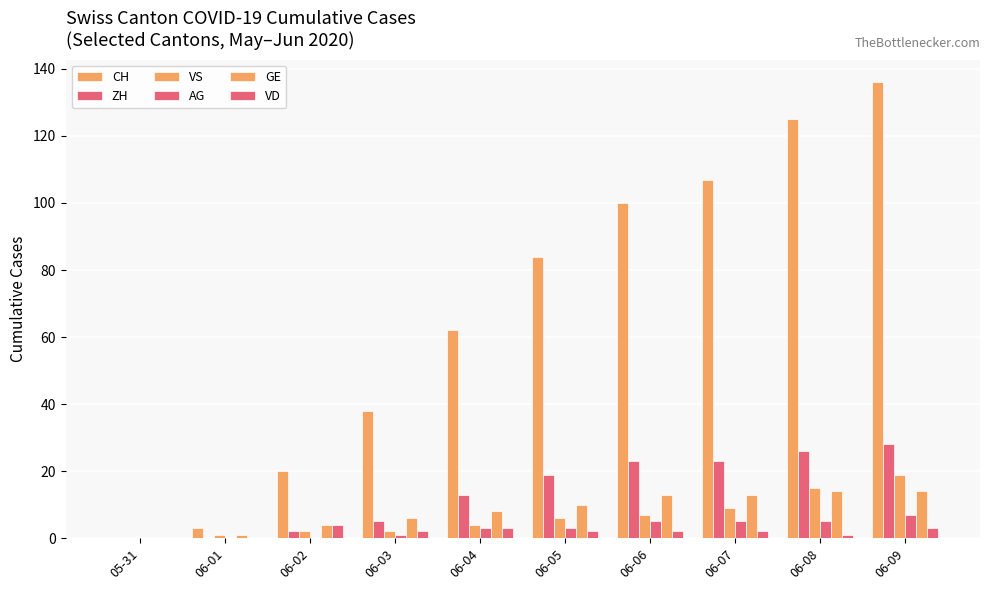

Count the number of categories in the chart.

10